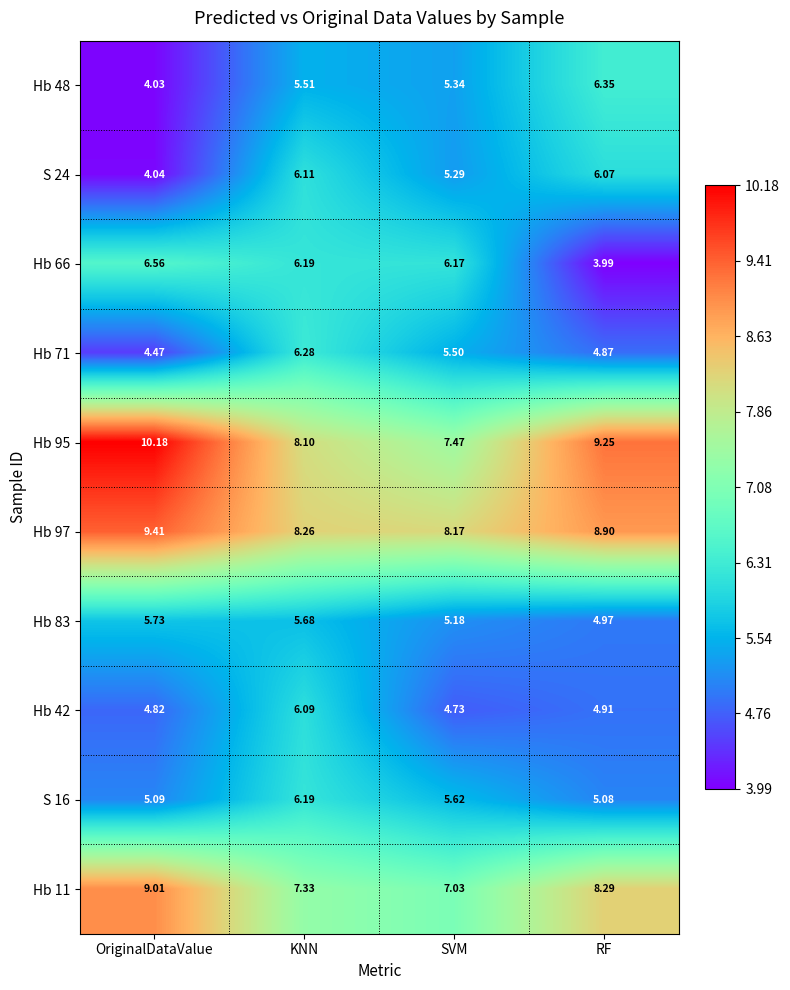

At which category does the chart reach its peak across all series?

OriginalDataValue